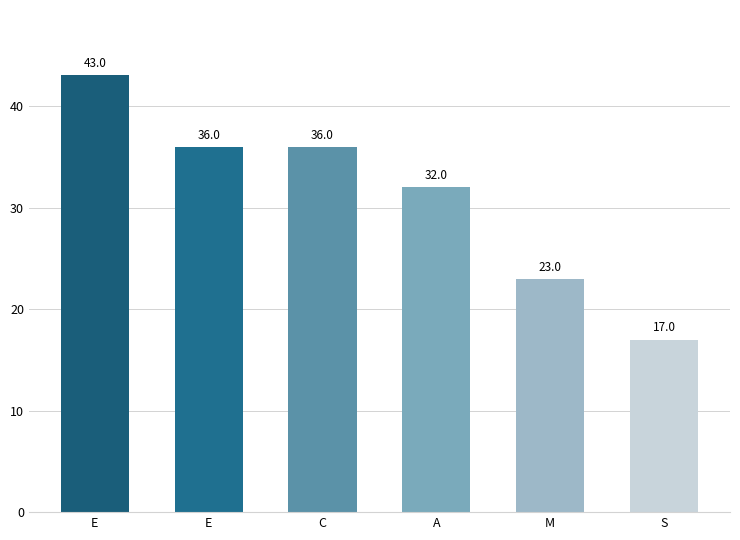

What is the ratio of the value at E to the value at C?

1.0